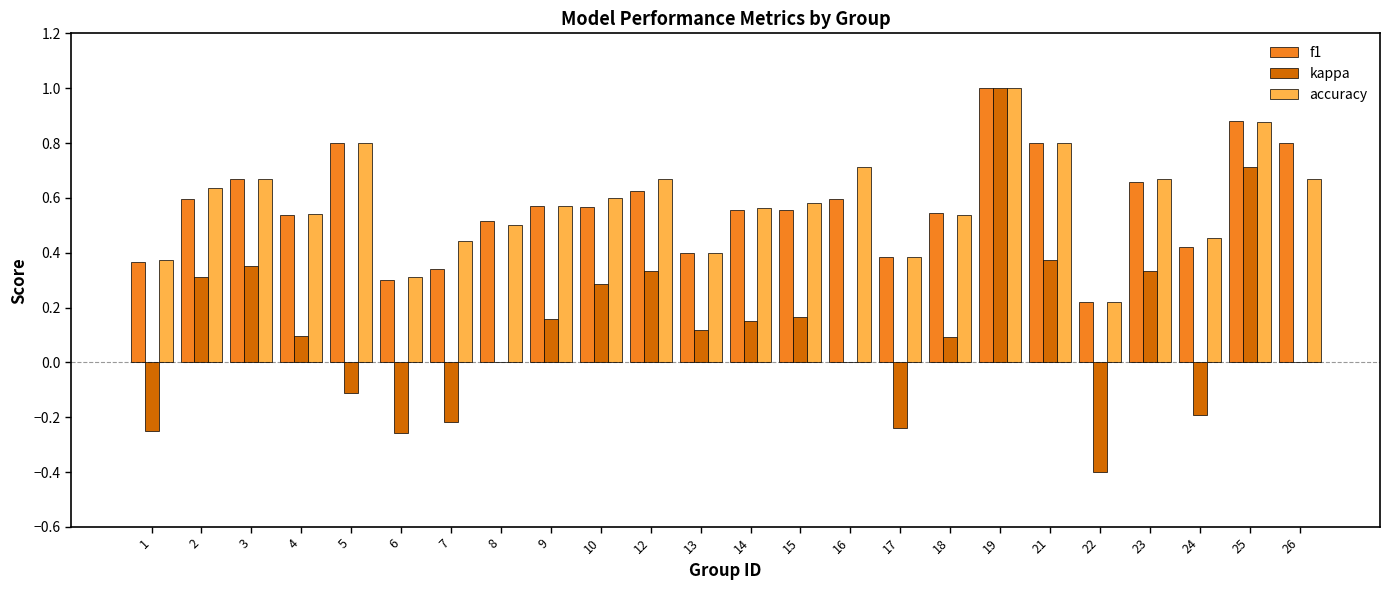

How many categories are shown in the chart?

24